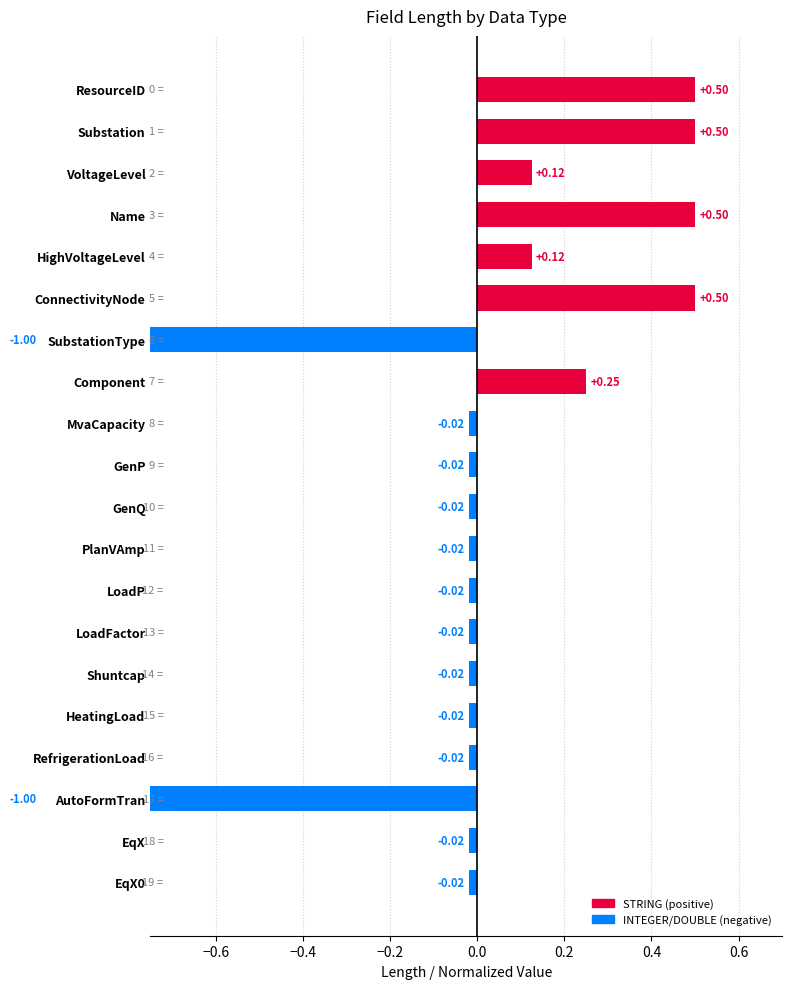

The value at Shuntcap is -0.0. True or false?

True